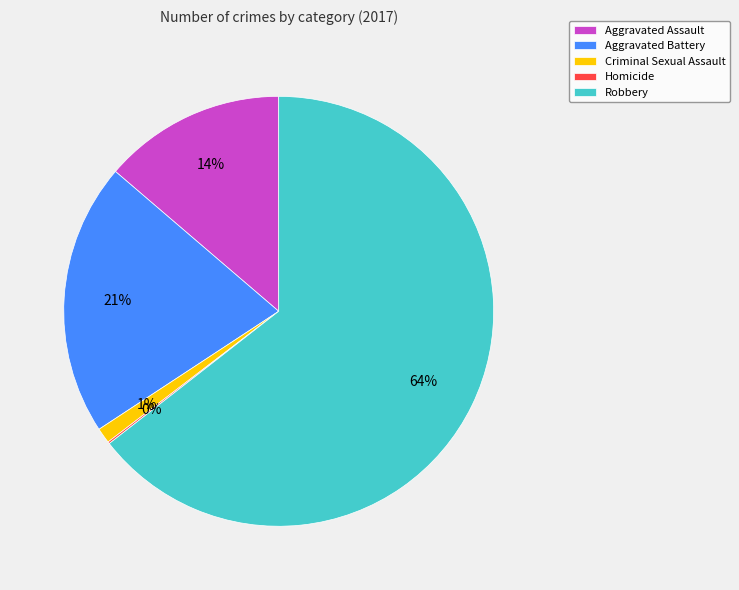

True or false: Aggravated Assault accounts for 14% of the total.

True